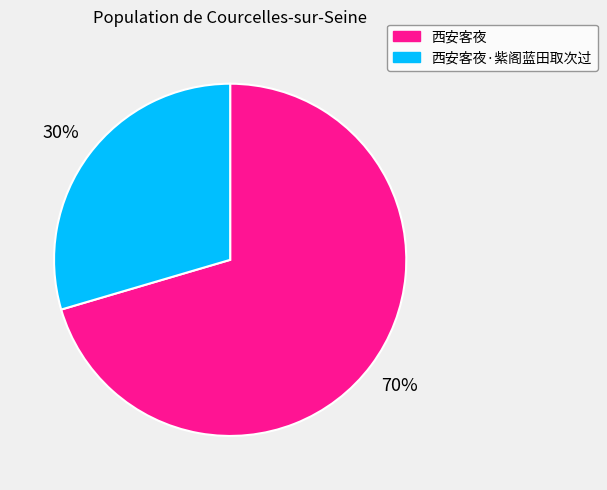

Which category has the biggest portion of the pie?

西安客夜